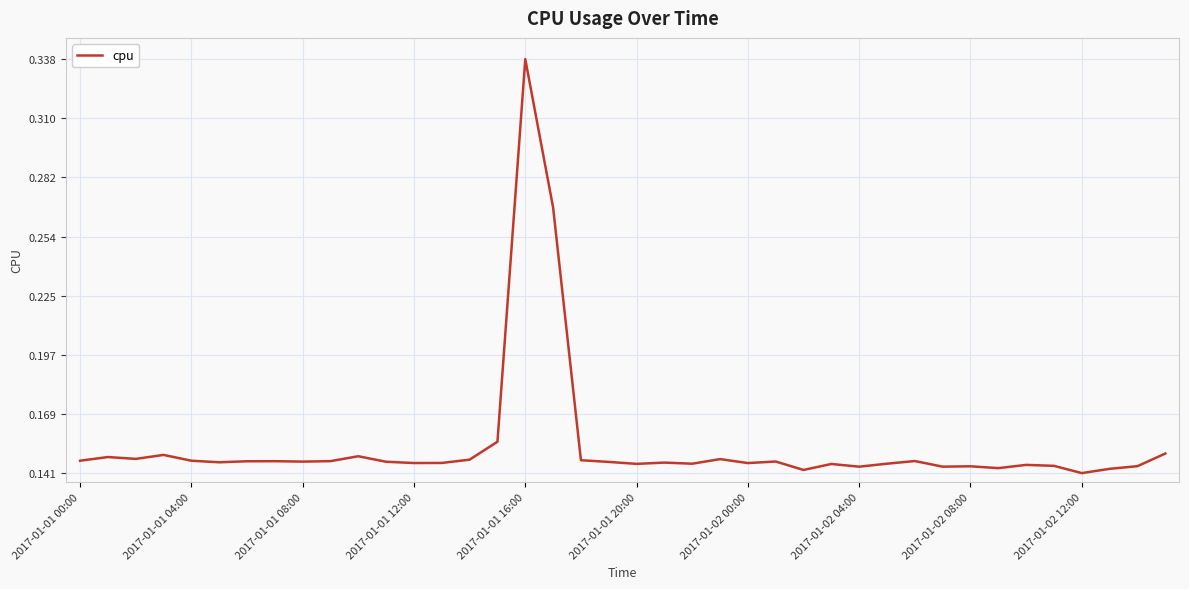

Does the chart have visible grid lines?

Yes